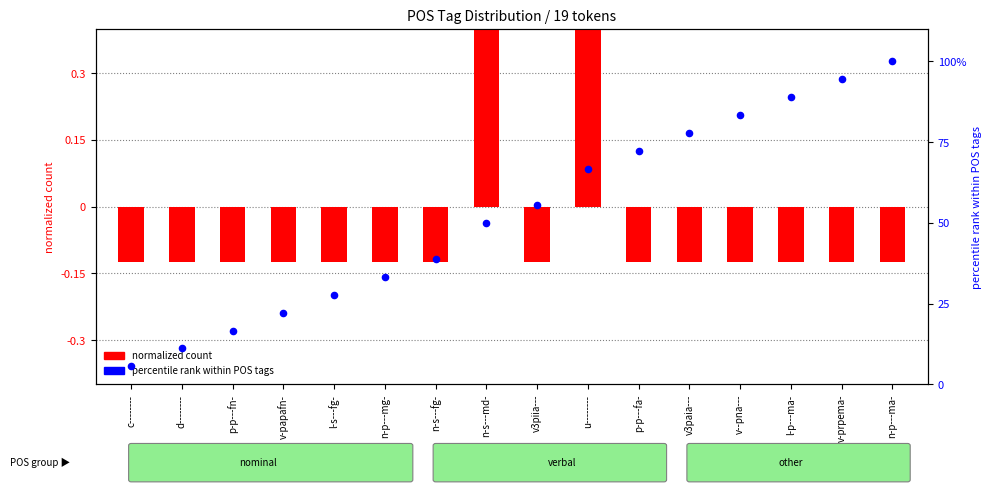

What is the total value across all series at n-s---fg-?

38.8